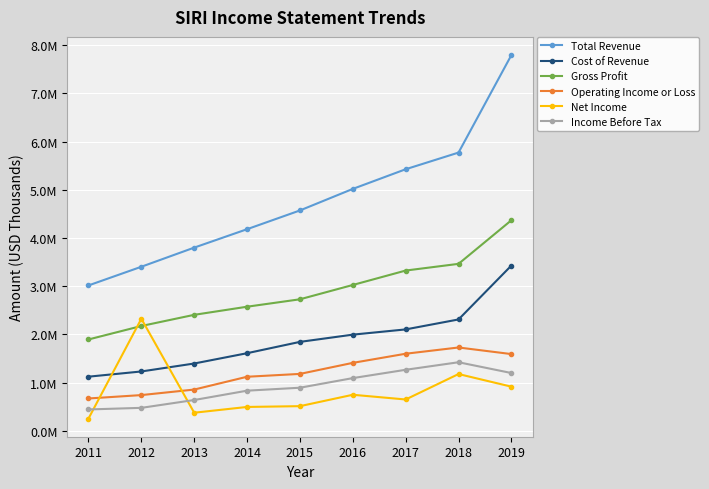

What is the sum of all Income Before Tax values?

8249100